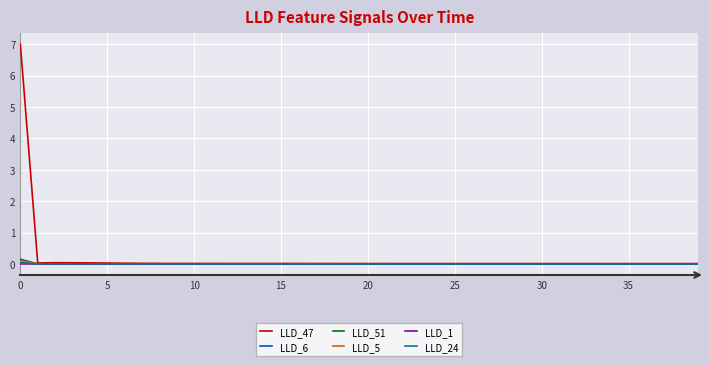

Which series has the largest range (max minus min)?

LLD_47